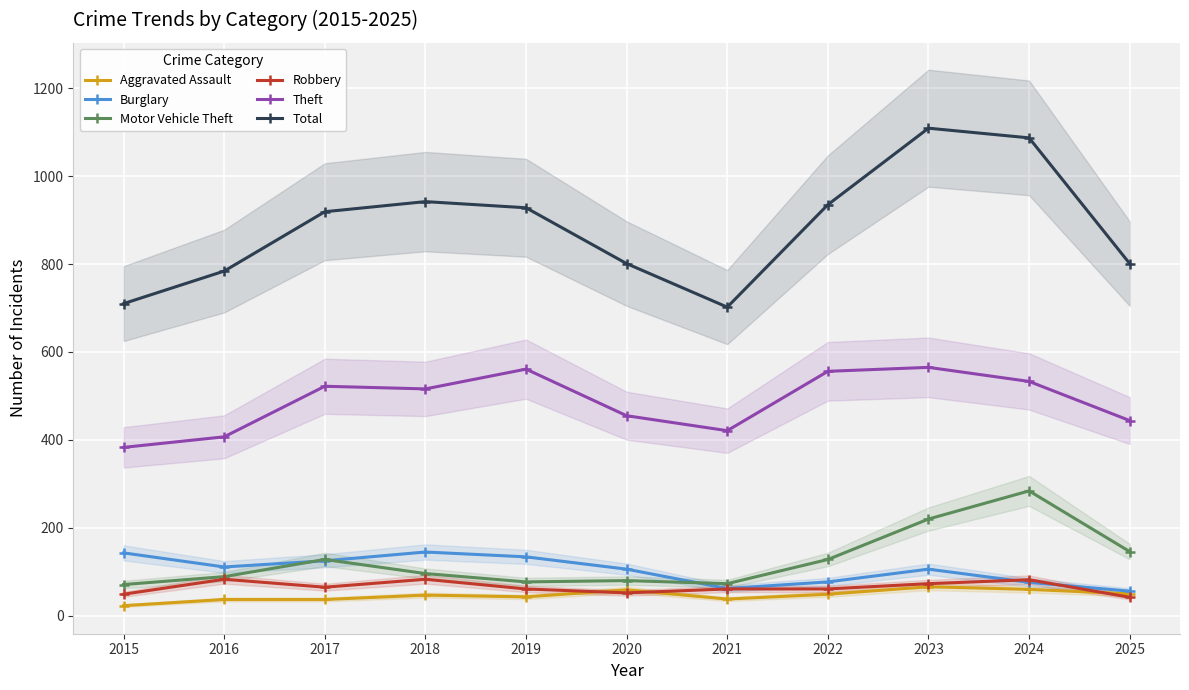

The value of Burglary at 2017 is 125. True or false?

True